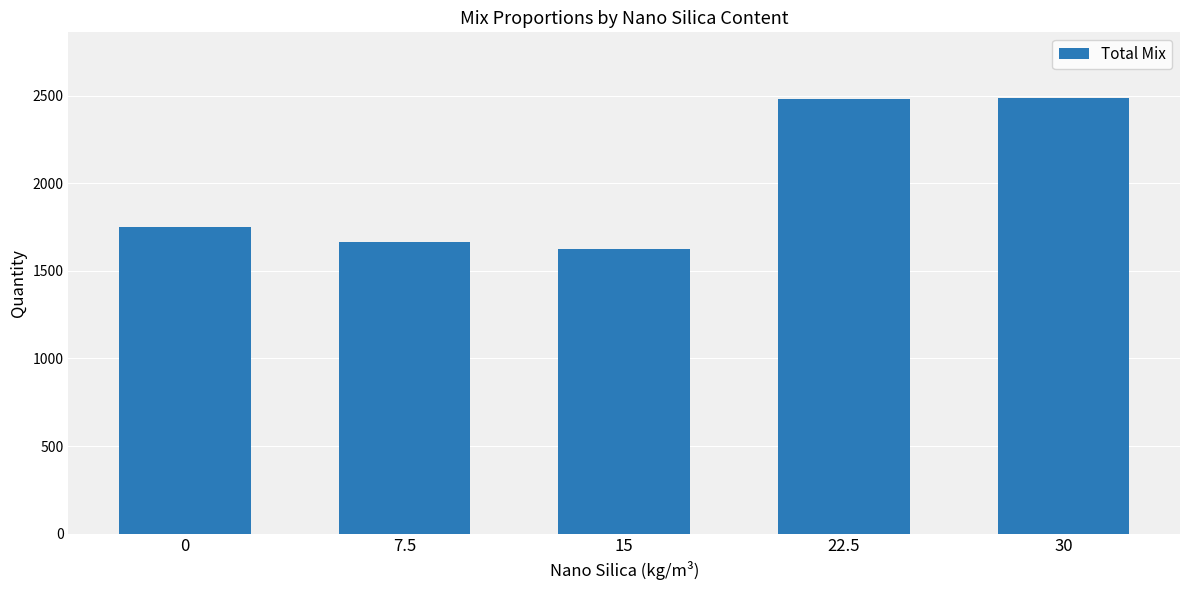

Approximately how many times larger is the value at 7.5 compared to 30?

0.7